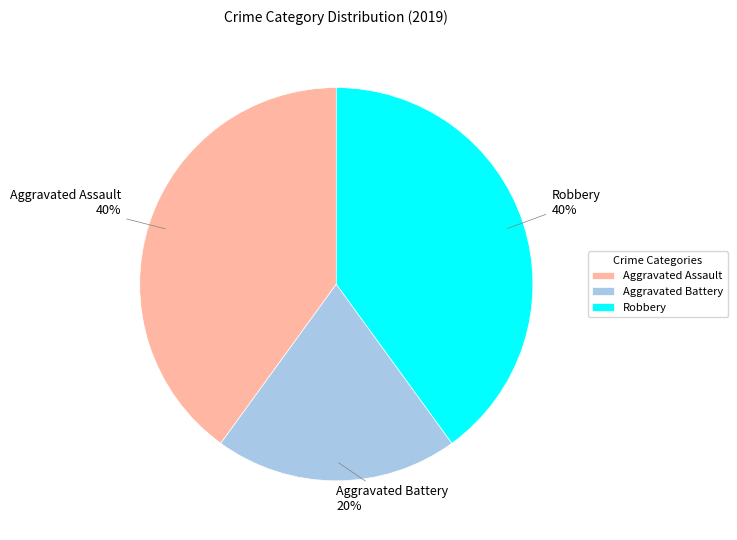

Does Robbery account for over 50% of the chart?

No